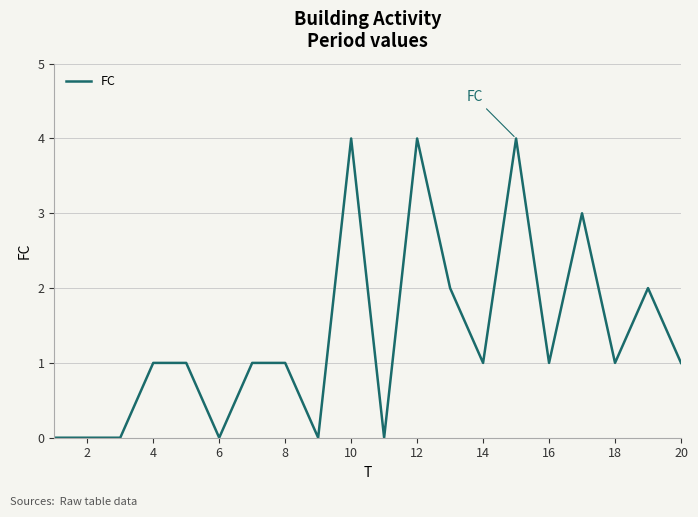

Reading left to right, extract all data points from this chart.

0	0	0	1	1	0	1	1	0	4	0	4	2	1	4	1	3	1	2	1